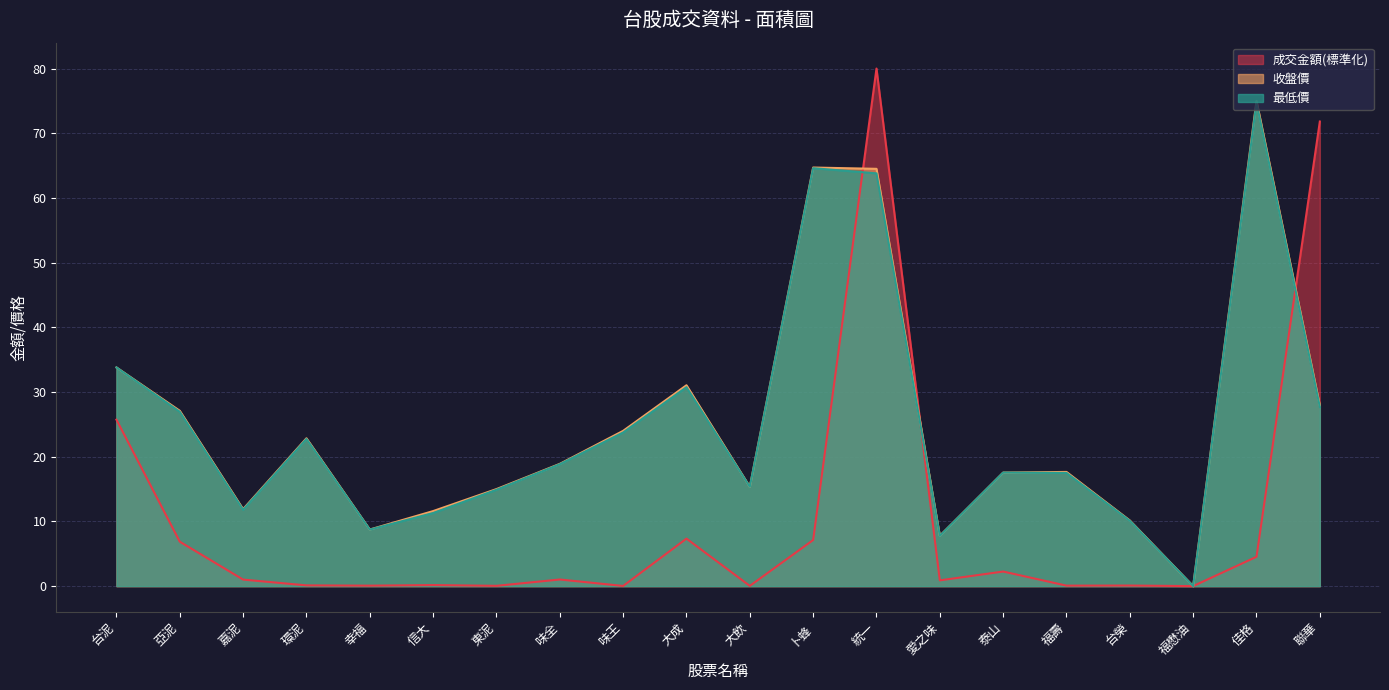

The 收盤價 series shows 11.6 at 信大. True or false?

True